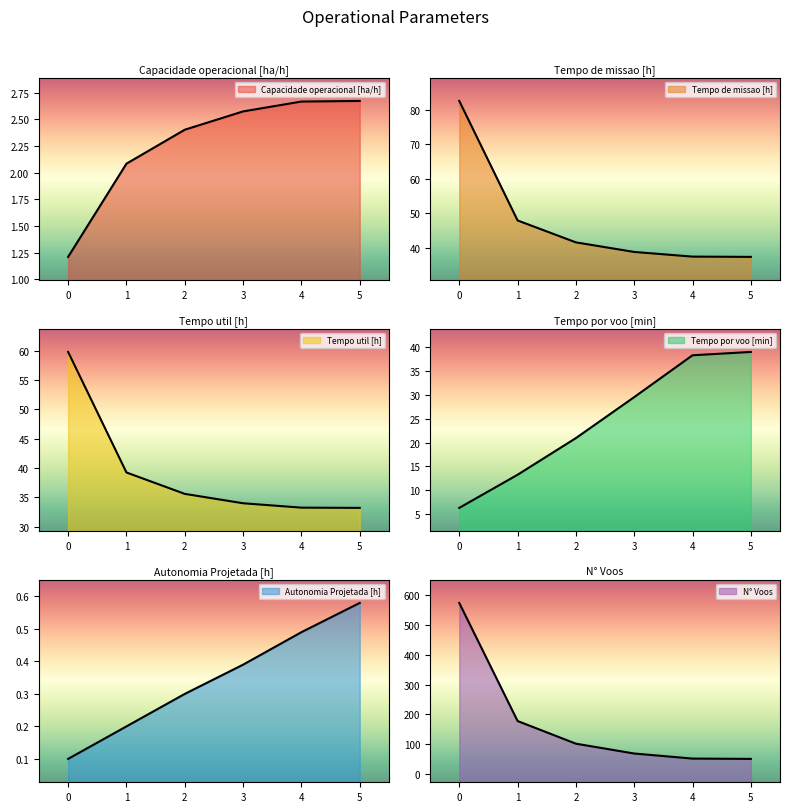

How many values in the N° Voos series are below 102?

3